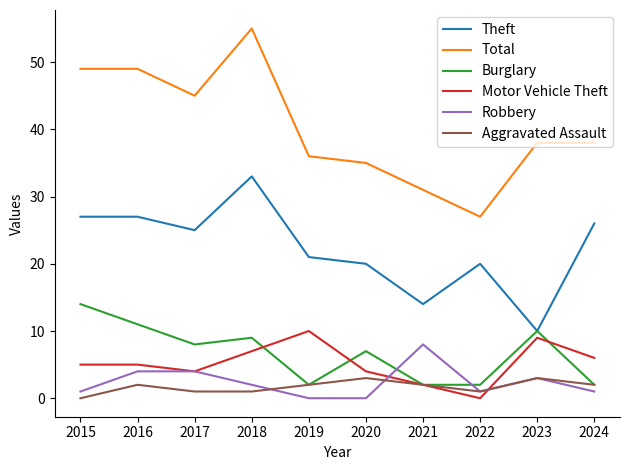

Which series has the largest total across all categories?

Total